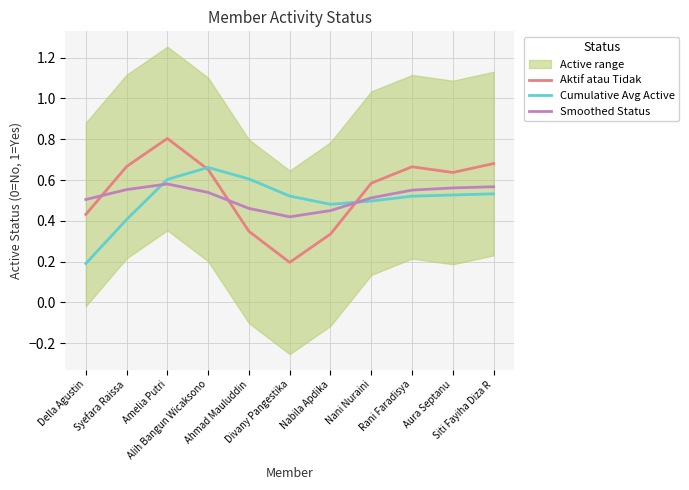

At which label is Smoothed Status closest to 0?

Divany Pangestika